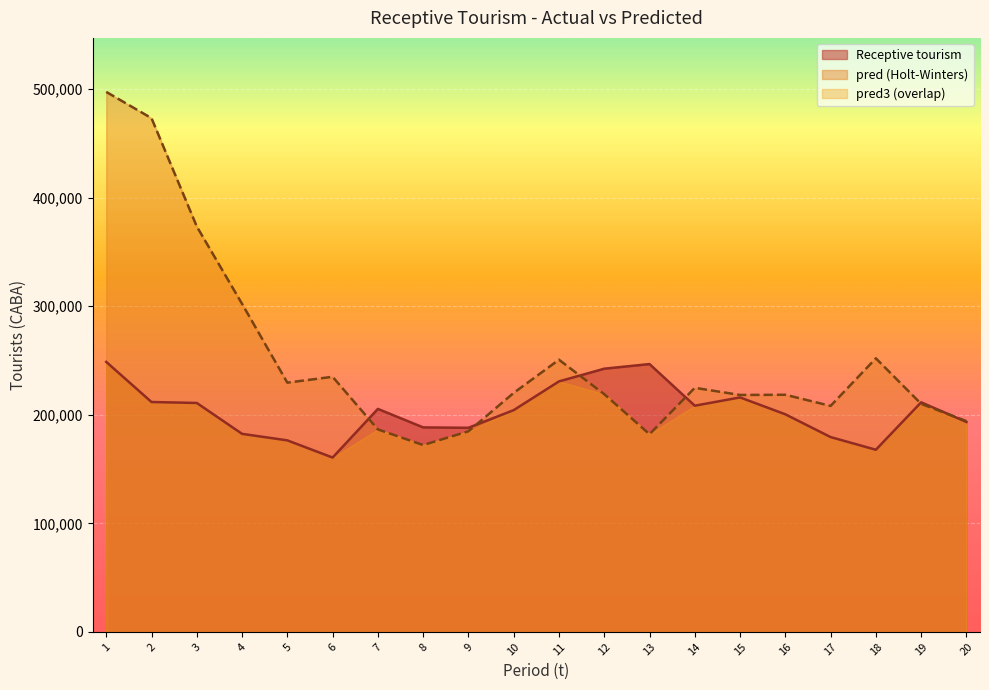

True or false: pred has a value of 473161.9 at 2.

True